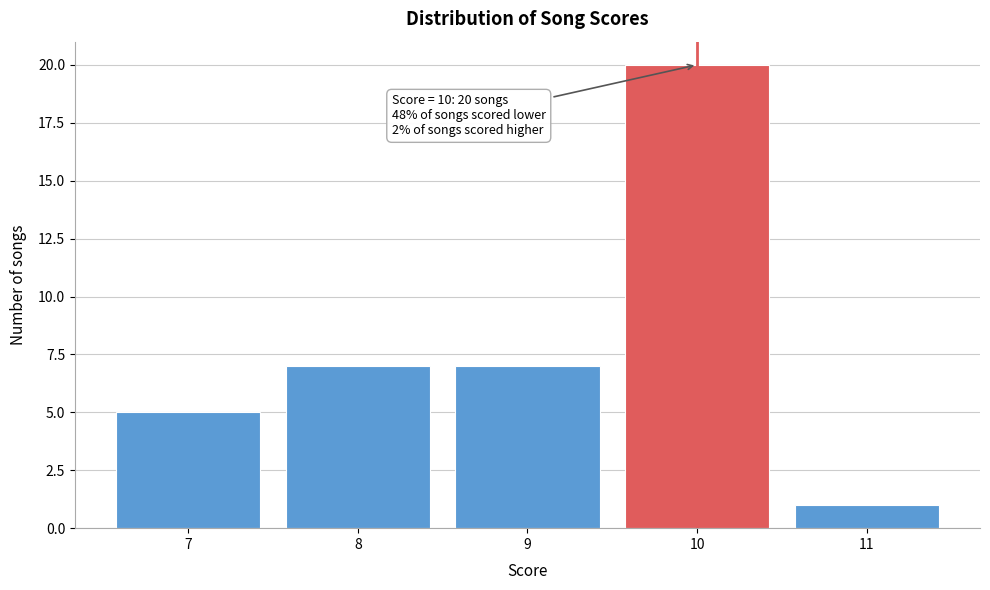

Which range on the x-axis has the tallest bar?

9.5 to 10.5